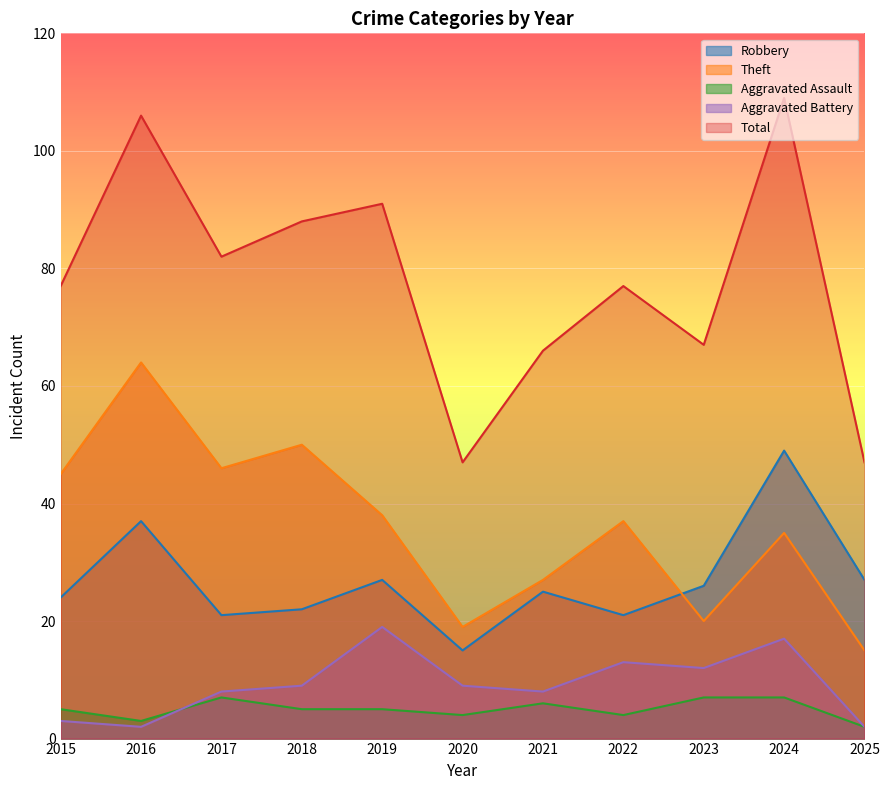

Does the chart display data point markers on the line(s)?

No